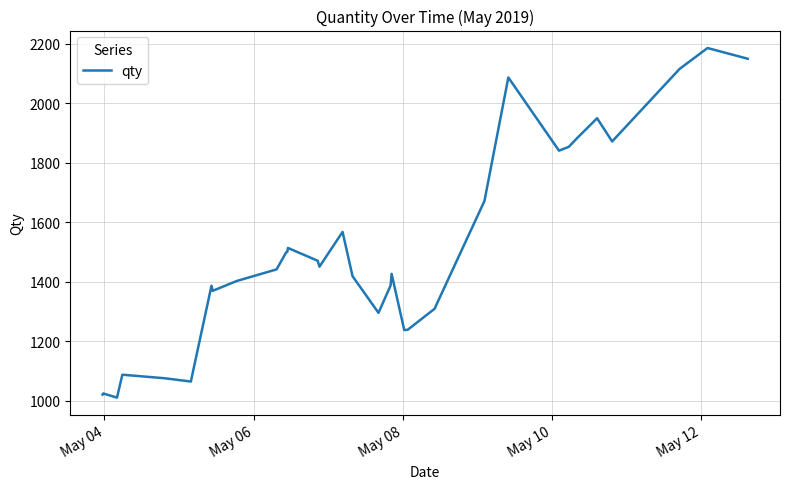

What is the smallest value displayed?

1010